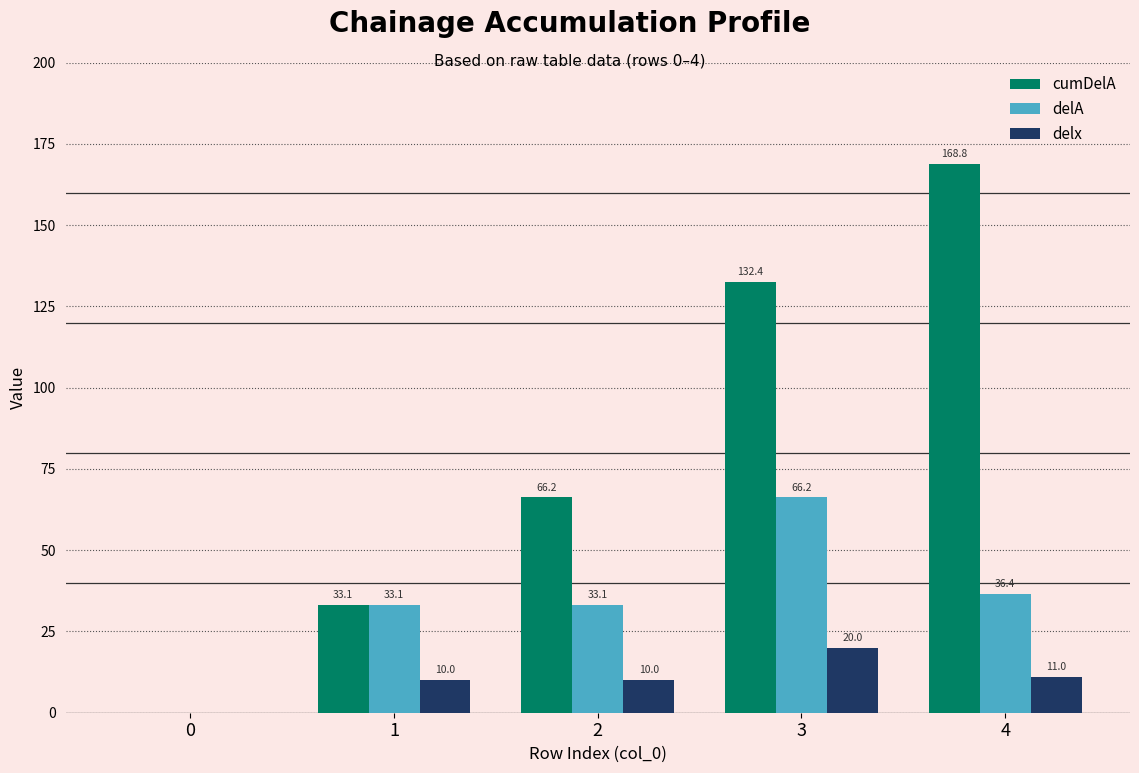

True or false: delA has a value of 46.6 at 2.

False